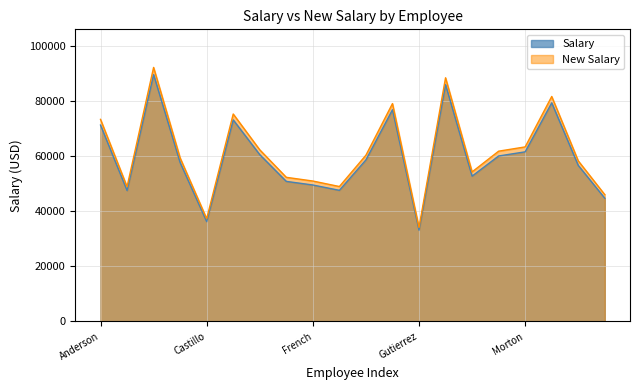

Reading left to right, what are all the values shown in this chart?

Salary: Anderson=71300	Bowman=47520	Cameron=89640	Cannon=57680	Castillo=36230	Cobb=73190	Fitzgerald=60550	Ford=50840	French=49530	Frost=47590	Glass=58650	Gordon=76870	Gutierrez=33120	Holloway=85980	Mann=52750	Morrow=60070	Morton=61580	Roman=79380	Shaw=56650	Solis=44720
New Salary: Anderson=73375	Bowman=48903	Cameron=92249	Cannon=59358	Castillo=37284	Cobb=75320	Fitzgerald=62312	Ford=52319	French=50971	Frost=48975	Glass=60357	Gordon=79107	Gutierrez=34084	Holloway=88482	Mann=54285	Morrow=61818	Morton=63372	Roman=81690	Shaw=58299	Solis=46021